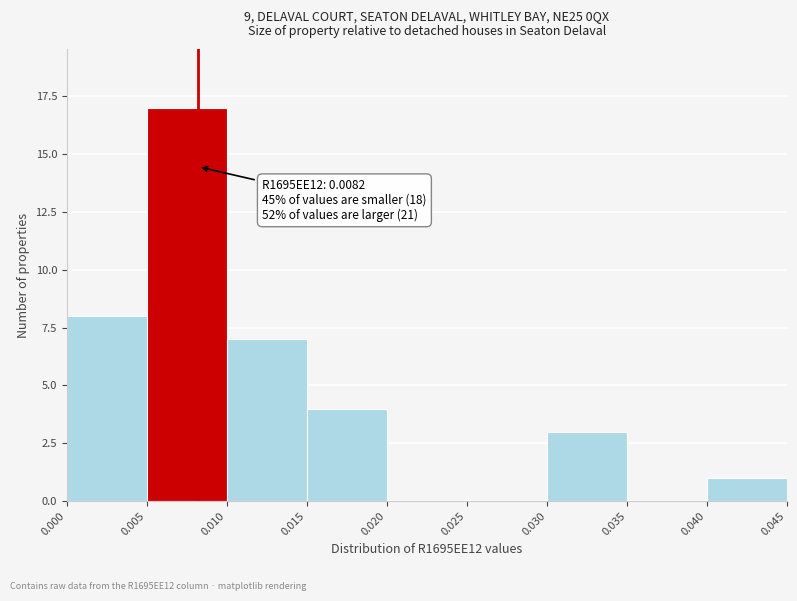

Which range on the x-axis has the tallest bar?

0.005 to 0.010